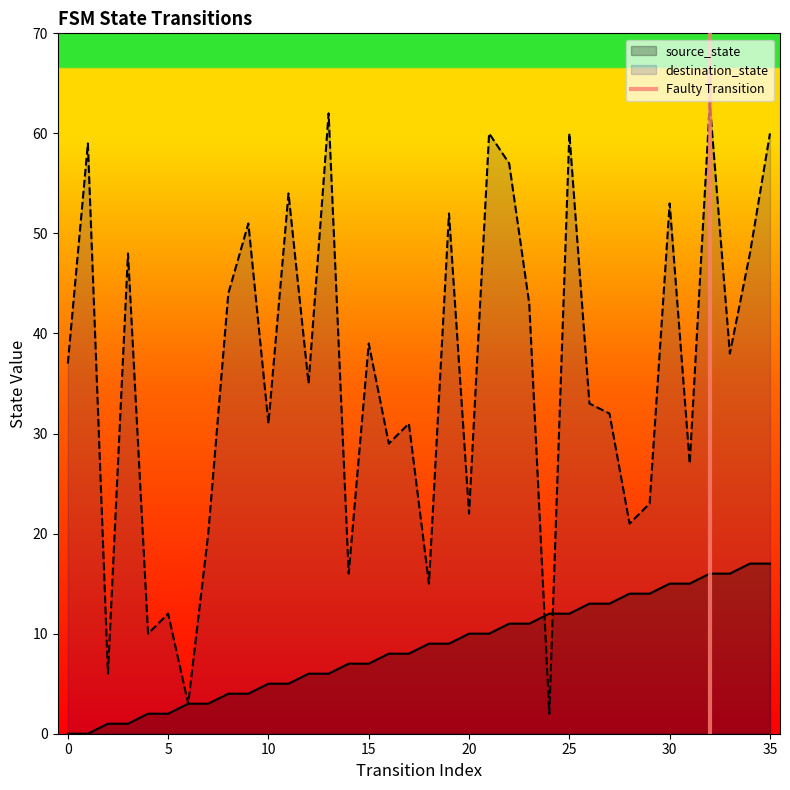

Is the value of source_state at 25 greater than the value of destination_state at 10?

No